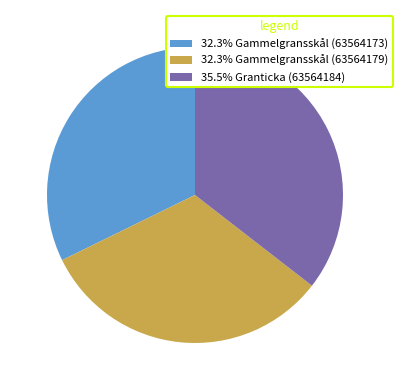

Is the sum of 35.5% Granticka (63564184) and 32.3% Gammelgransskål (63564179) greater than half?

Yes